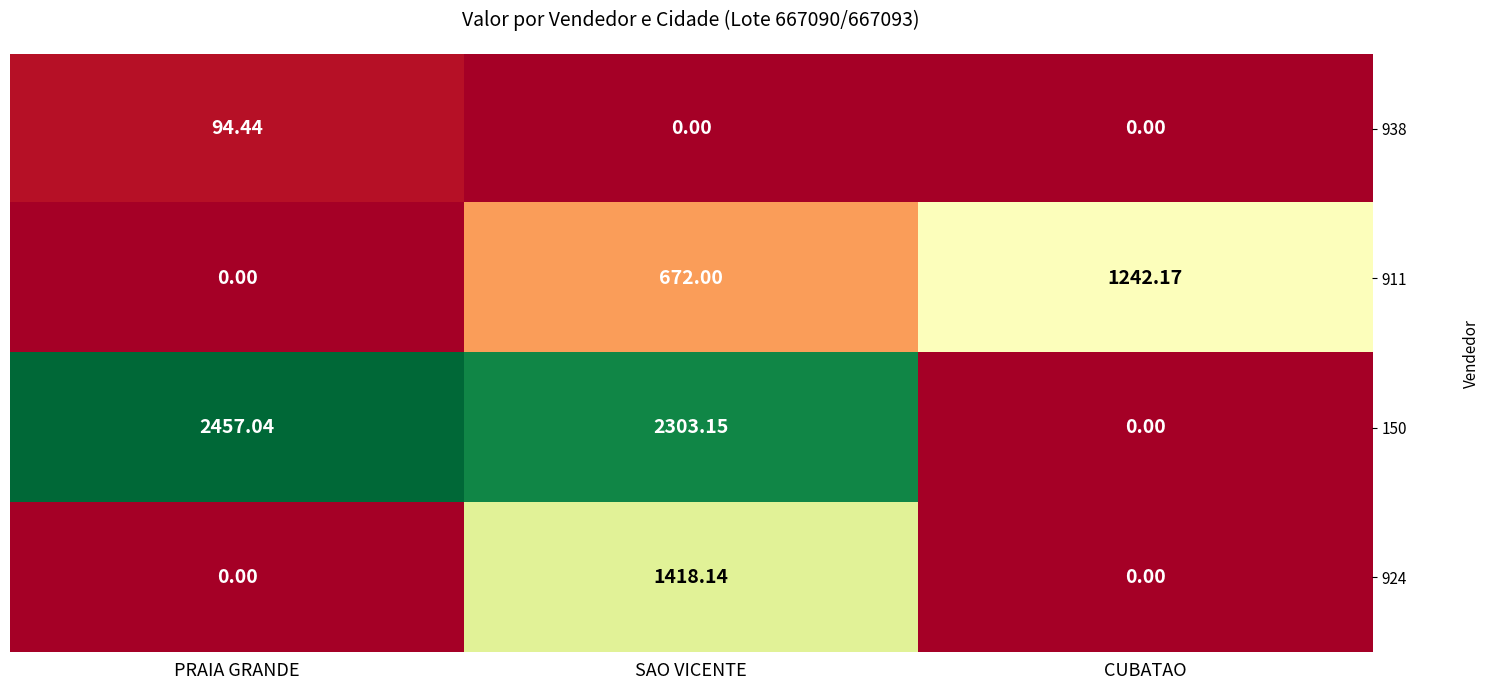

Where is 911 nearest to the value 621?

SAO VICENTE